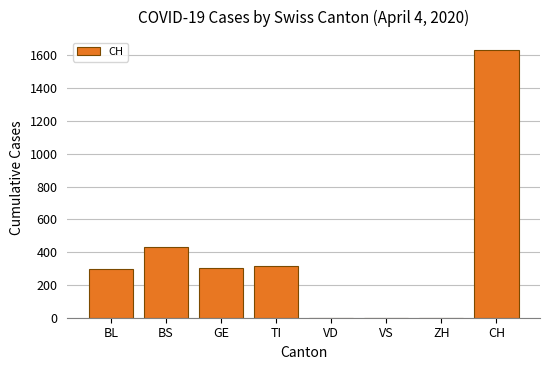

What is the difference between the values at GE and BS?

129